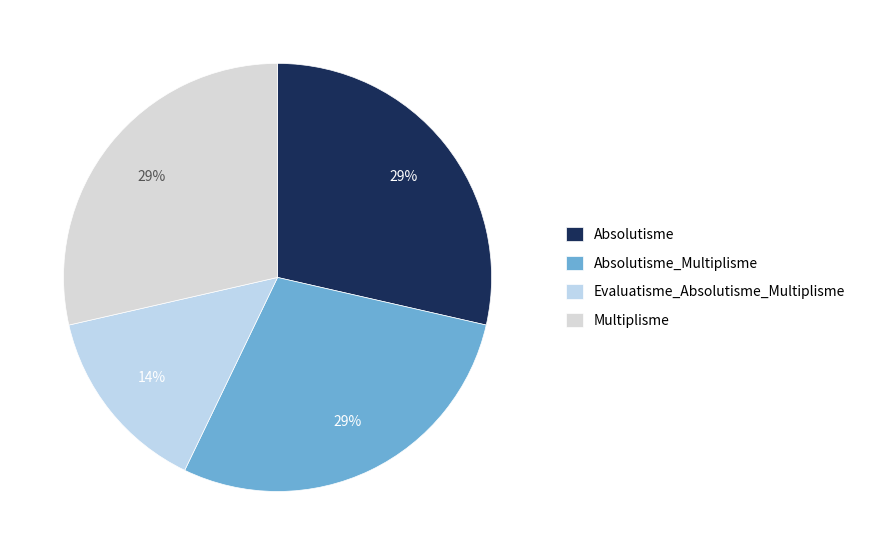

What is the ratio of the value at Evaluatisme_Absolutisme_Multiplisme to the value at Multiplisme?

0.5